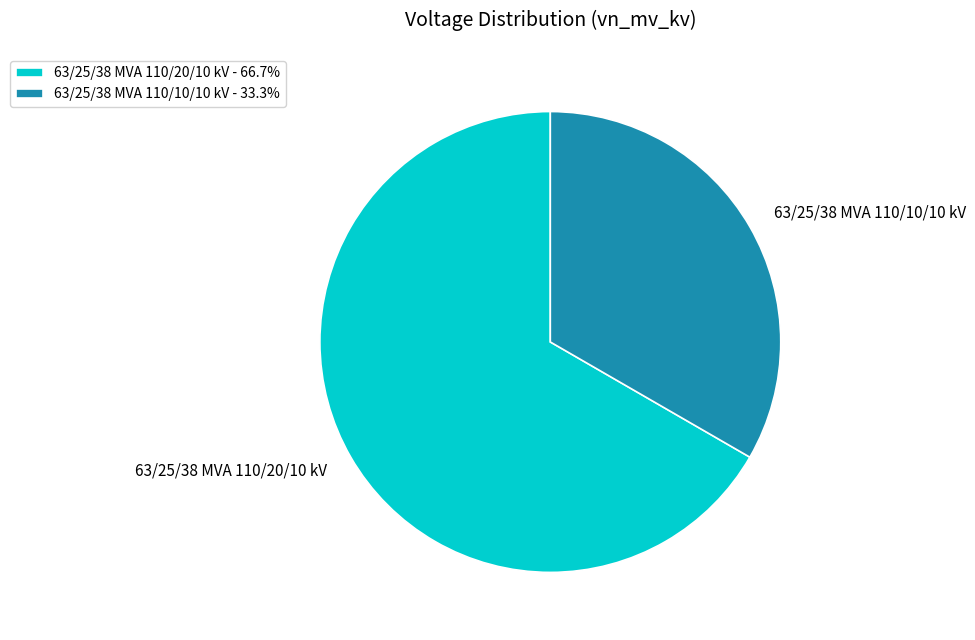

True or false: 63/25/38 MVA 110/10/10 kV accounts for 33% of the total.

True